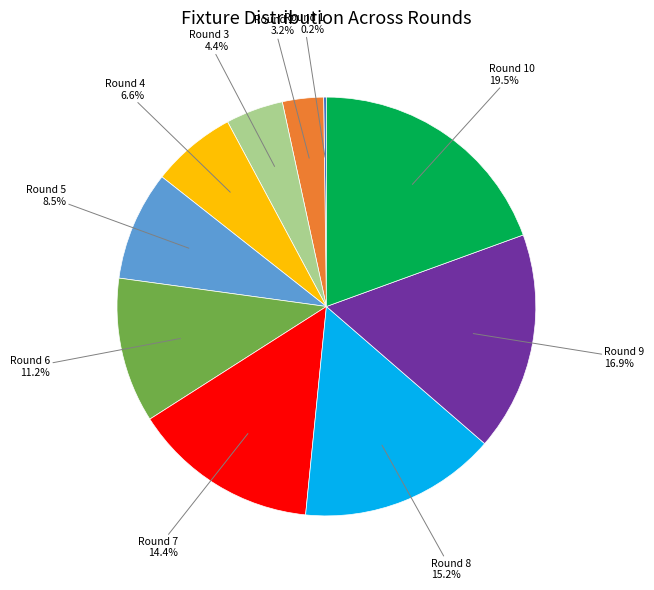

Is there a majority slice in this chart?

No